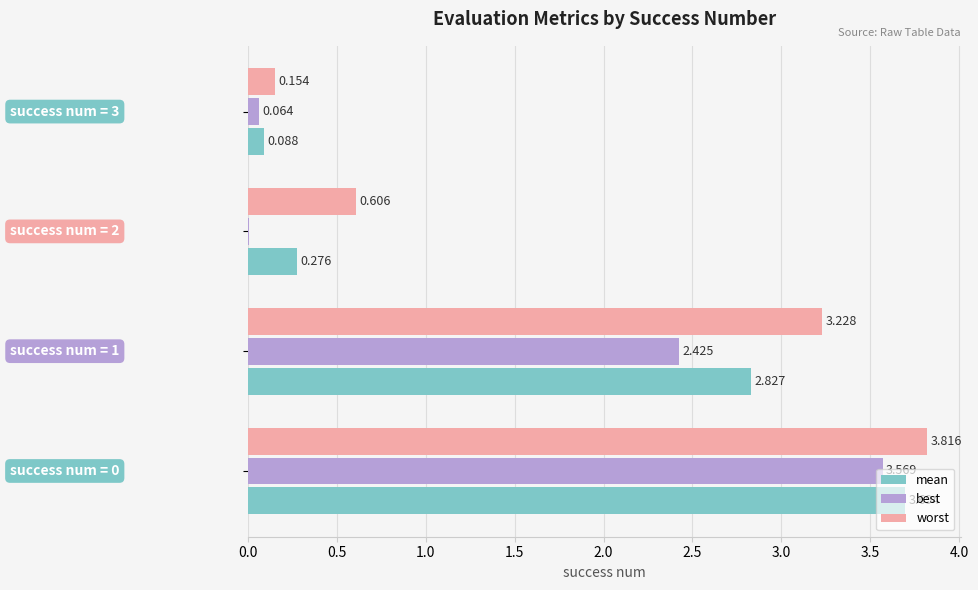

What is the difference between the maximum and minimum values in the best series?

3.6